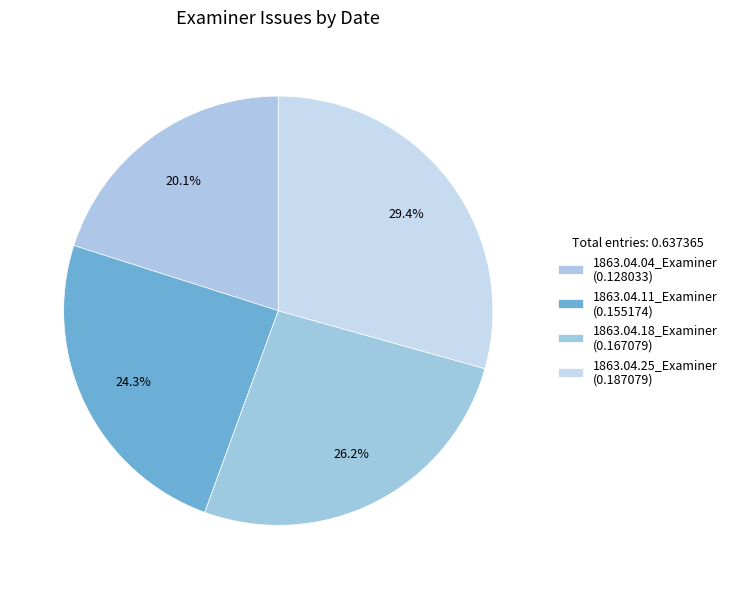

How many slices are in this pie chart?

4